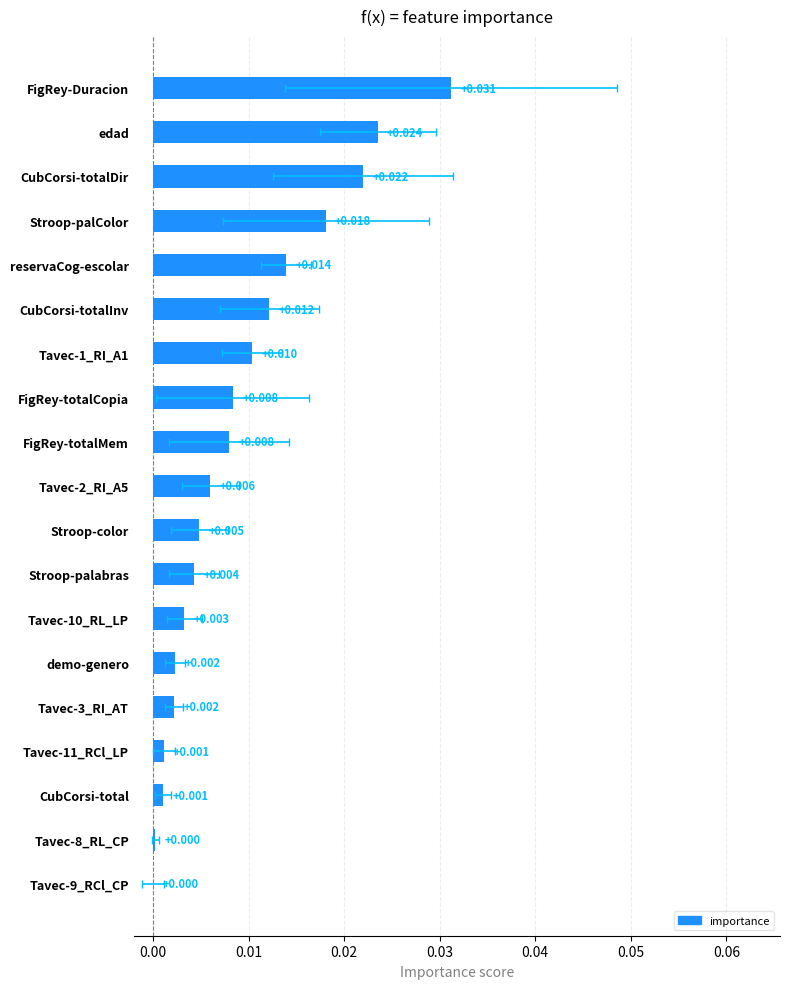

How many bars are there in total?

19